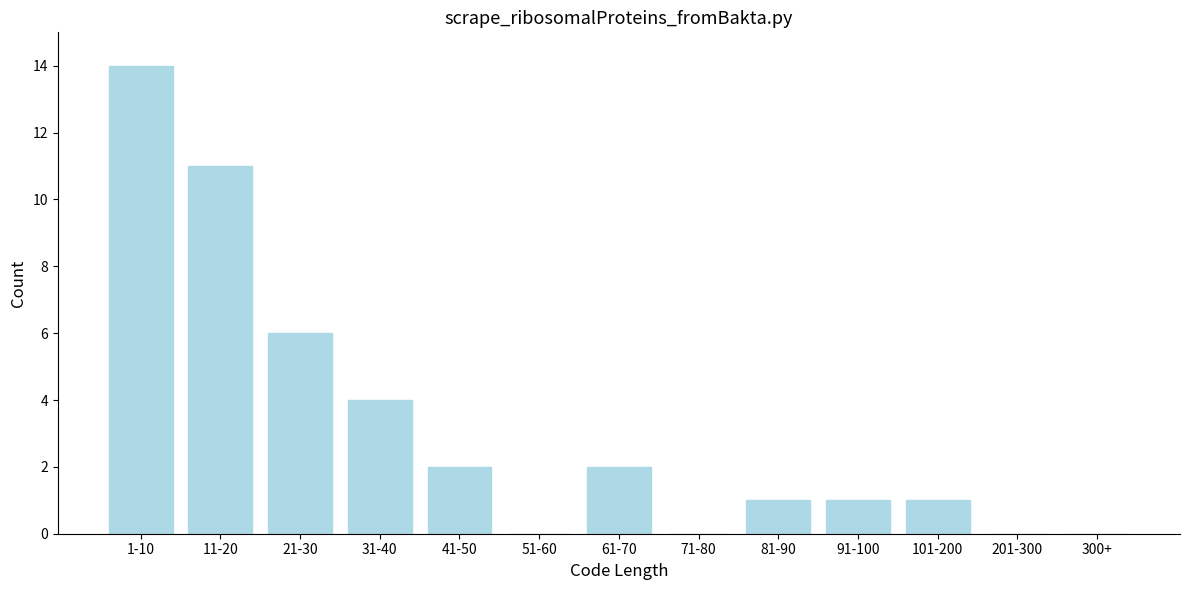

Reading left to right, transcribe all the data shown in this chart.

1-10=14	11-20=11	21-30=6	31-40=4	41-50=2	51-60=0	61-70=2	71-80=0	81-90=1	91-100=1	101-200=1	201-300=0	300+=0